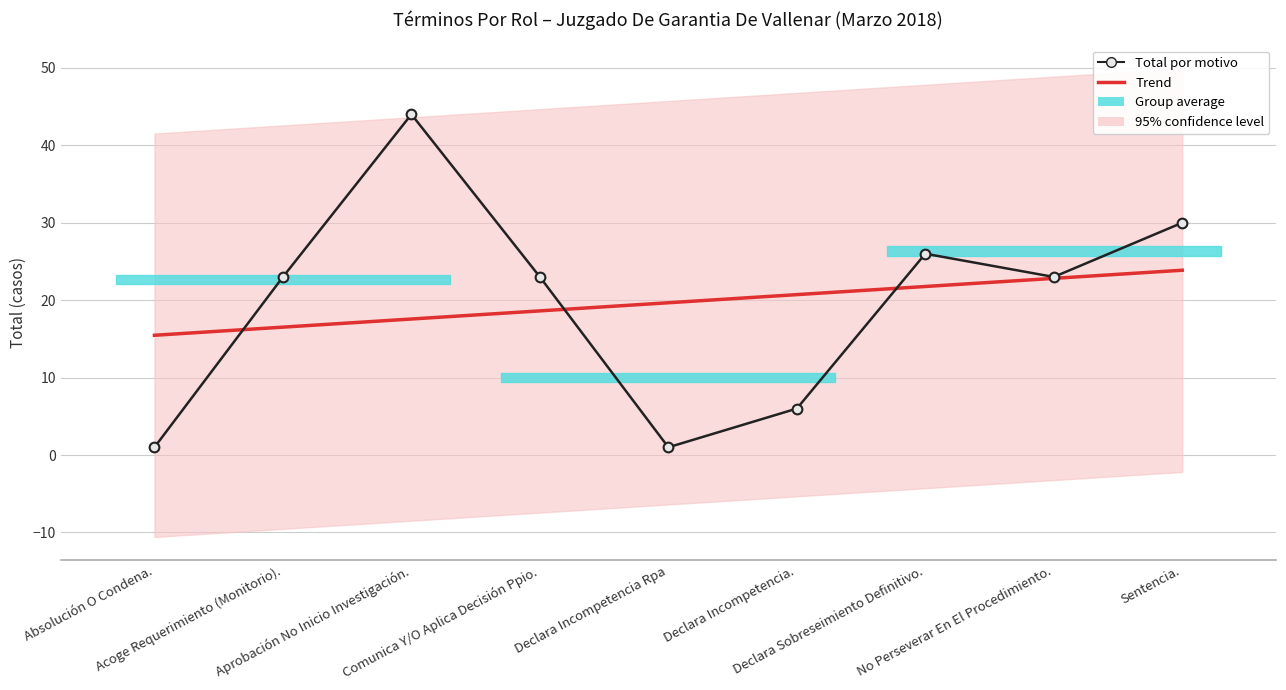

At how many categories does at least one series exceed 26?

2